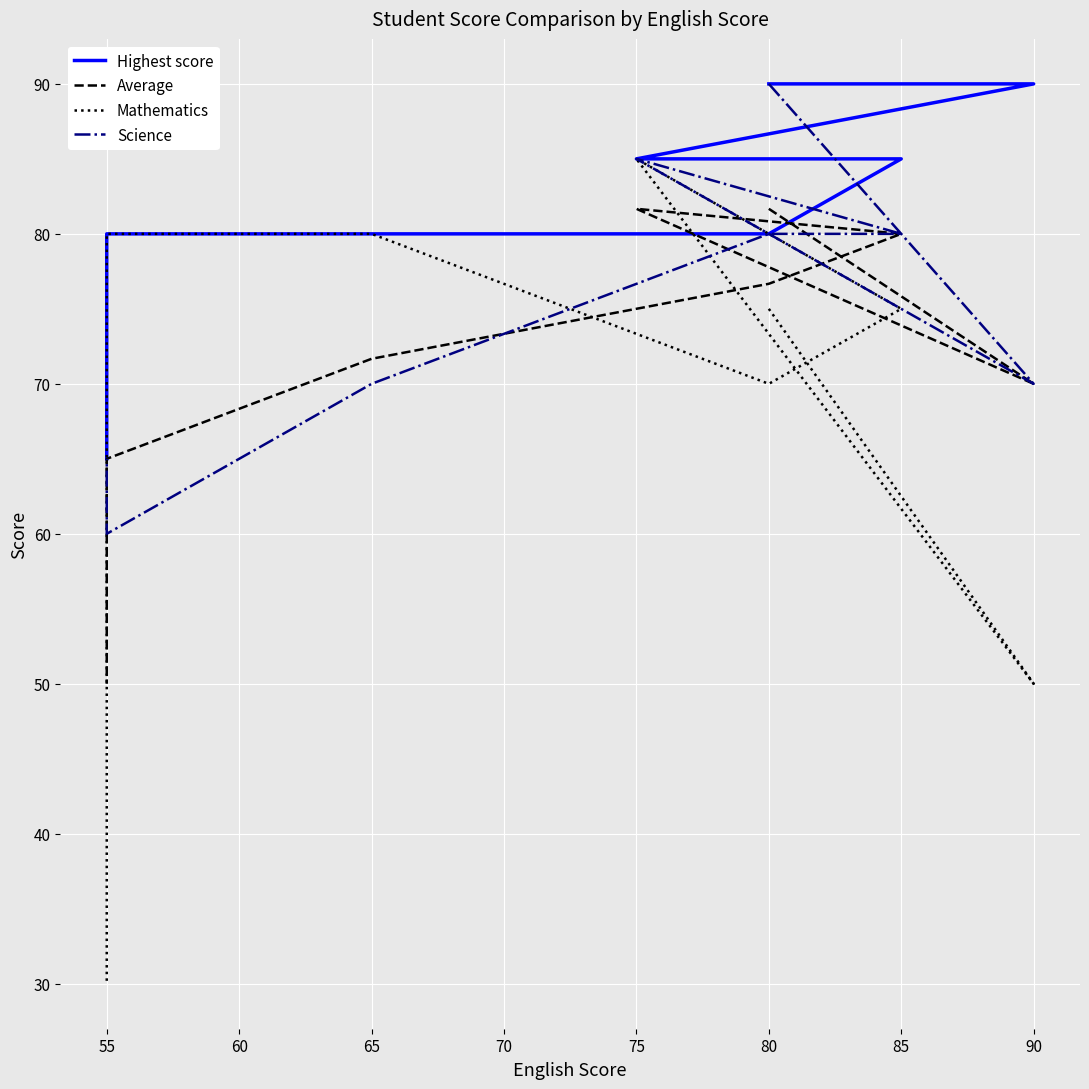

Which series ends up on top after the final intersection of Average and Mathematics?

Average